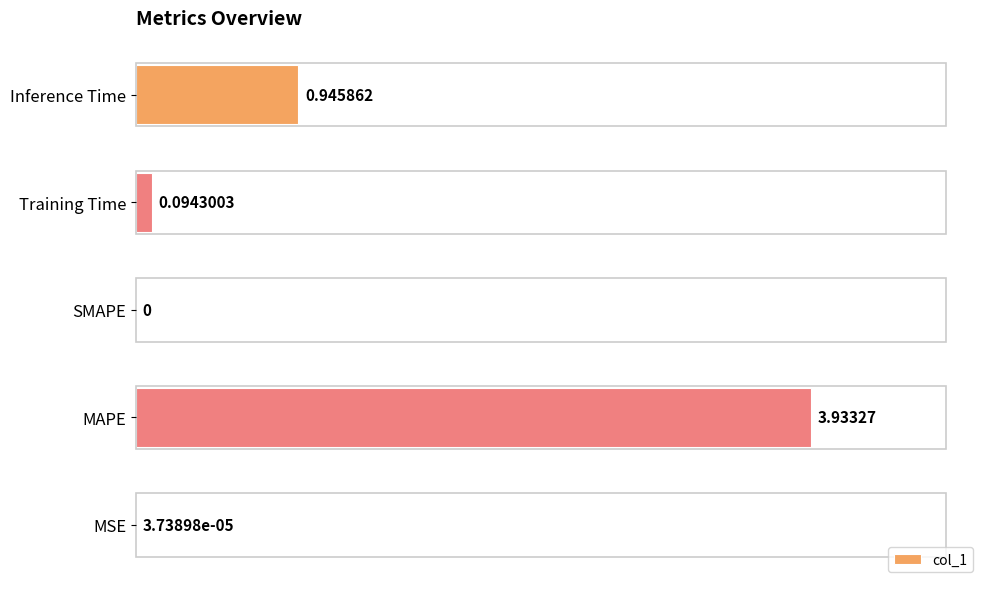

Which has a higher value, Training Time or MSE?

Training Time